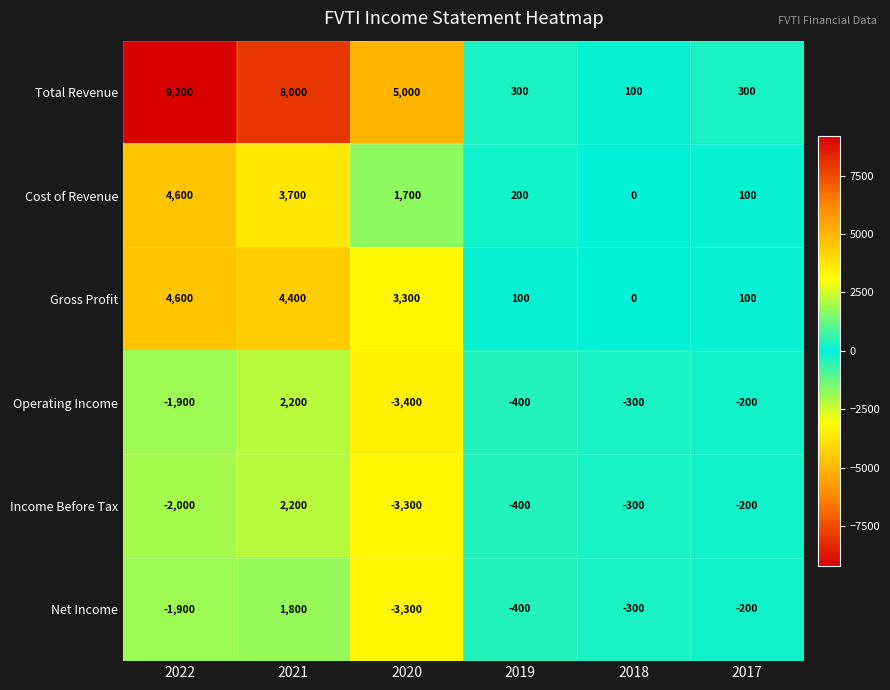

Between 2020 and 2018, which series saw the biggest shift?

Total Revenue